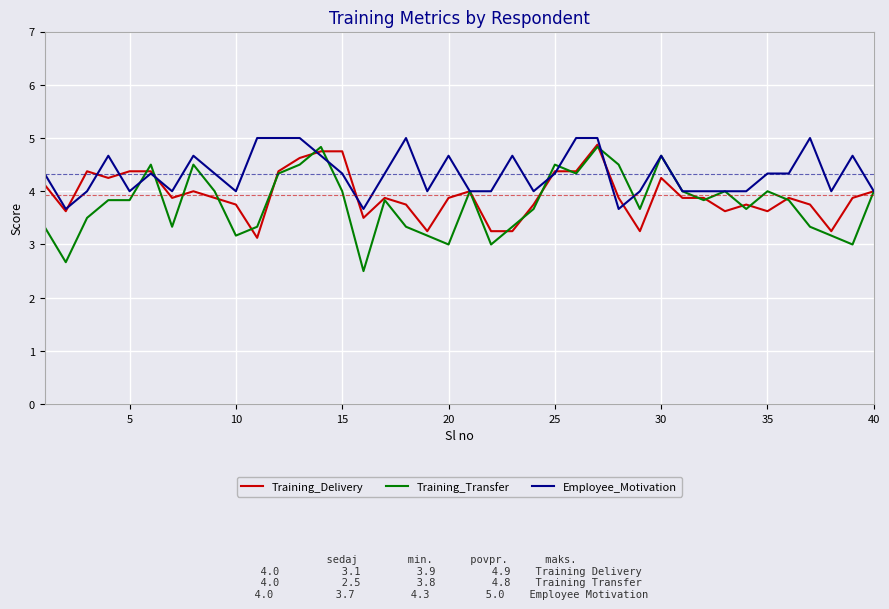

Does the chart display data point markers on the line(s)?

No